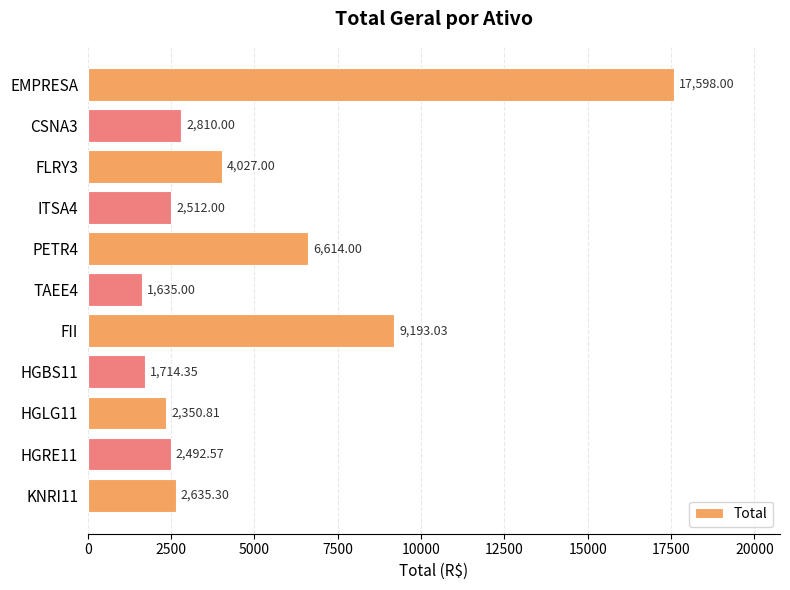

Between TAEE4 and FII, which is larger?

FII